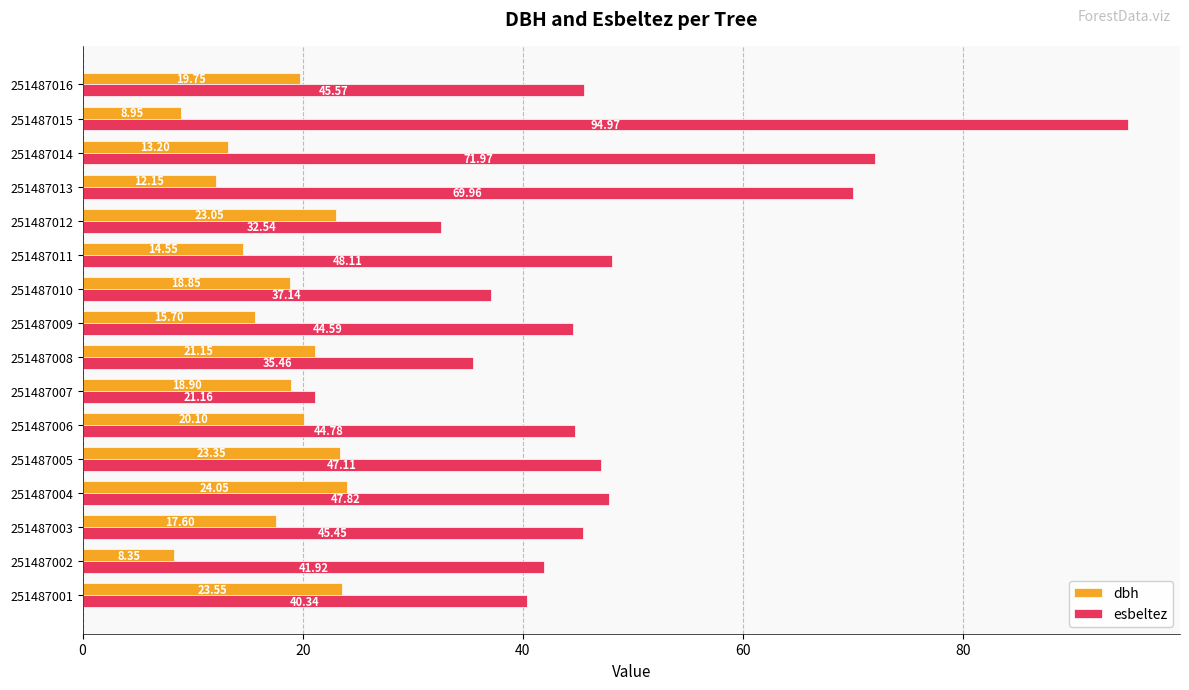

What is the sum of all esbeltez values?

768.9